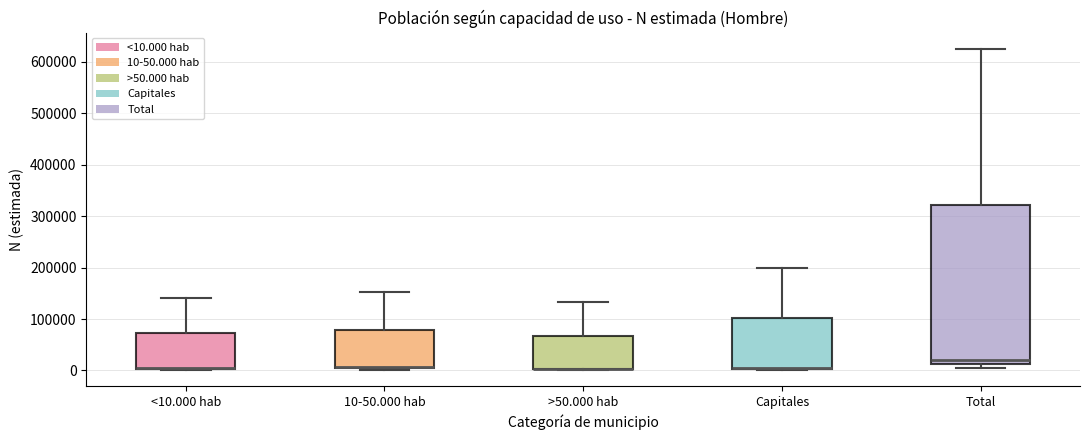

Which box is the tallest, from its lower edge to its upper edge?

Total